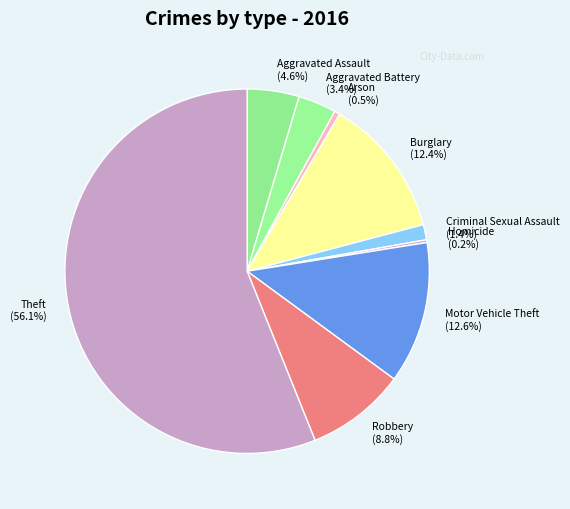

Which category accounts for the majority?

Theft